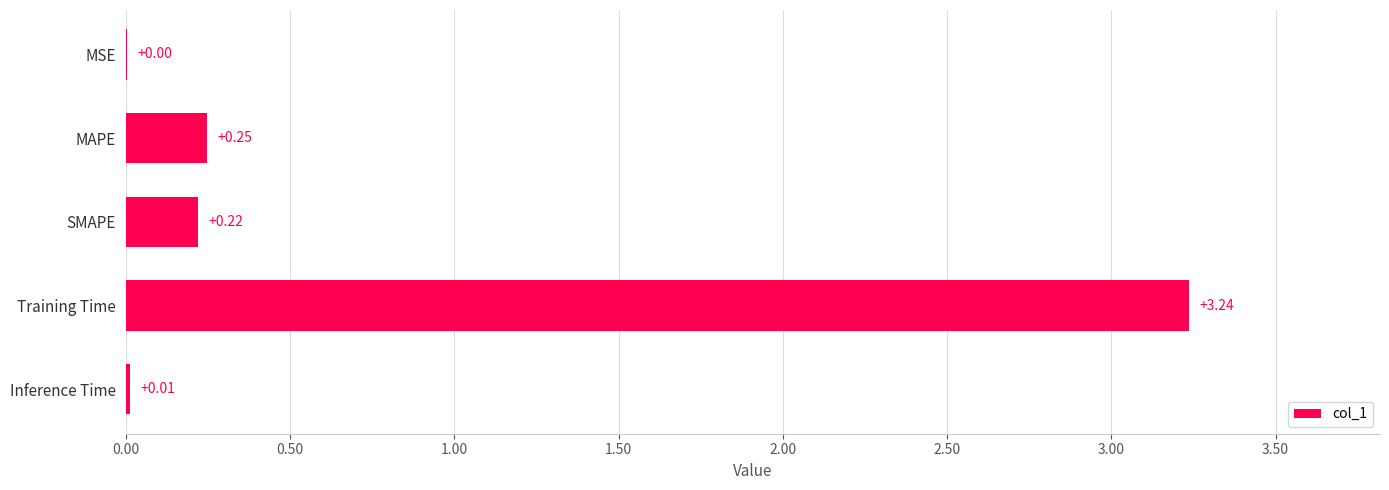

What is the sum of all values?

3.7